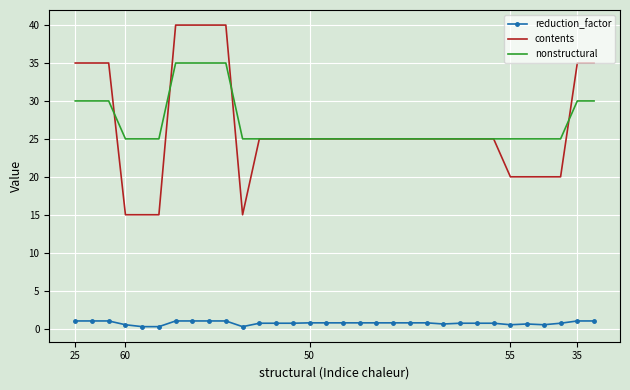

List the series in order of their peak value, lowest first.

reduction_factor, nonstructural, contents